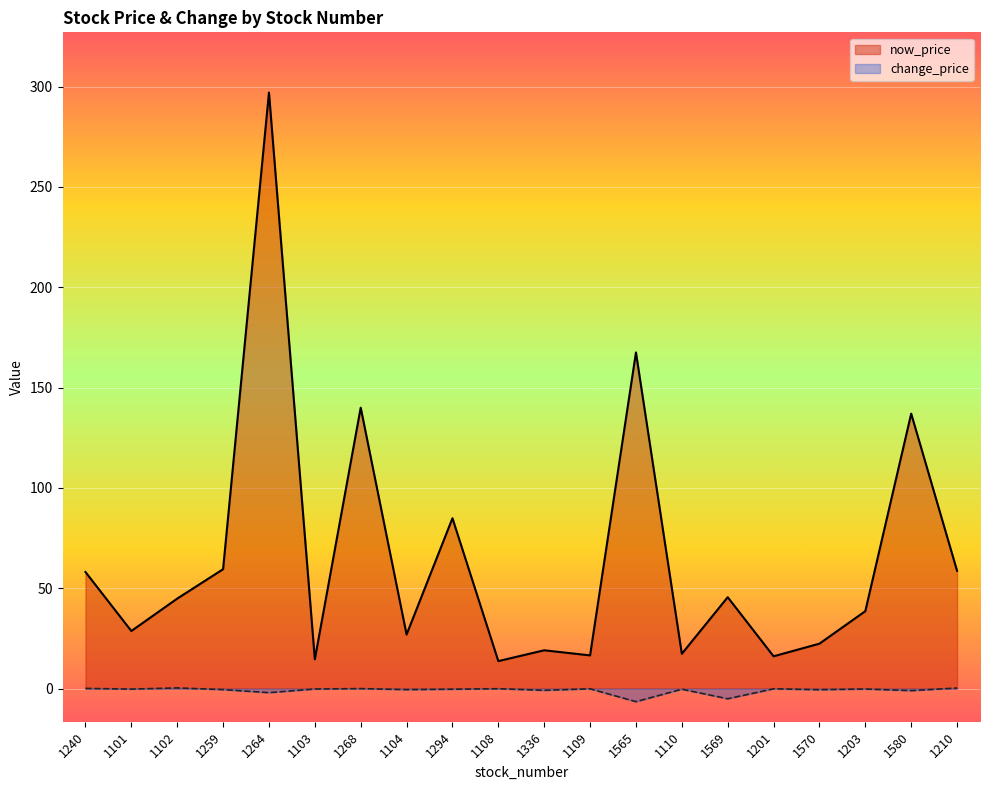

What is the label of the 12th point from the left?

1109